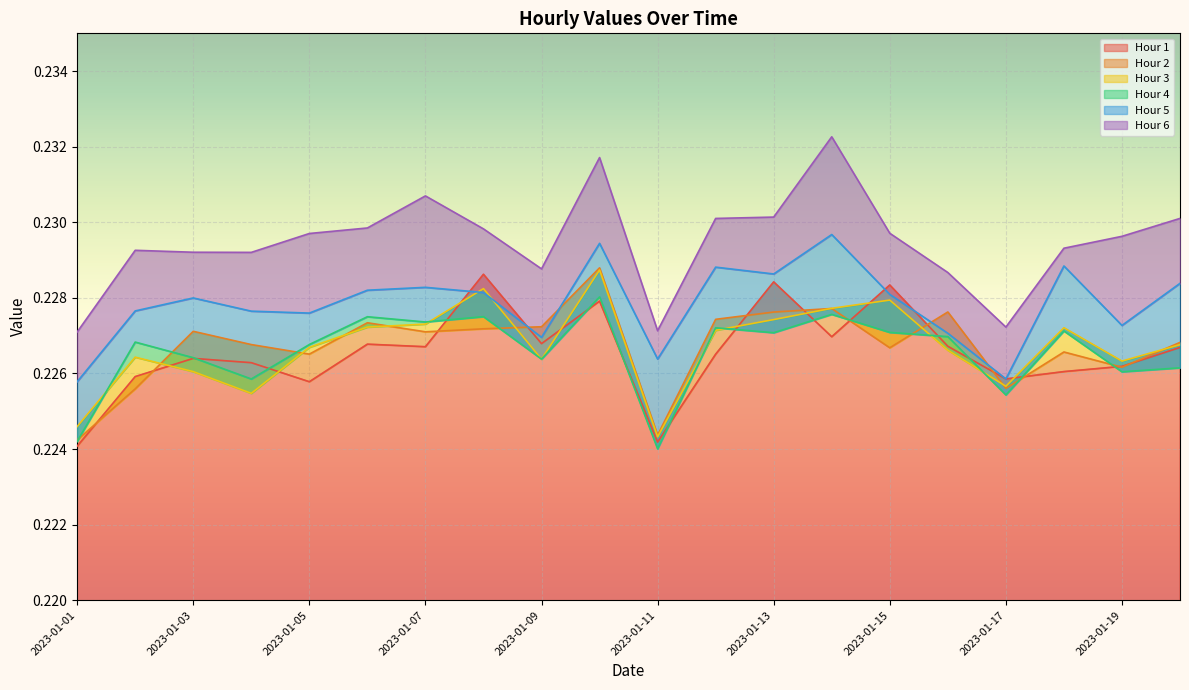

At how many categories does at least one series exceed 0?

20